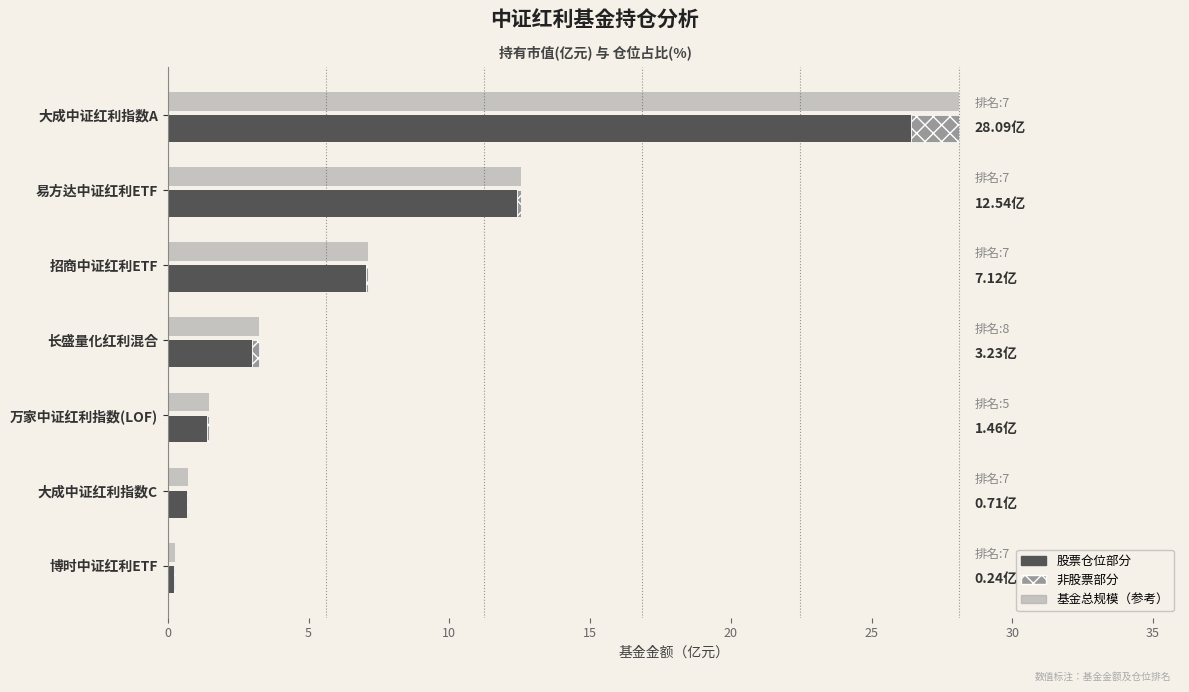

Rank the series at 博时中证红利ETF from highest to lowest value.

股票仓位部分, 非股票部分